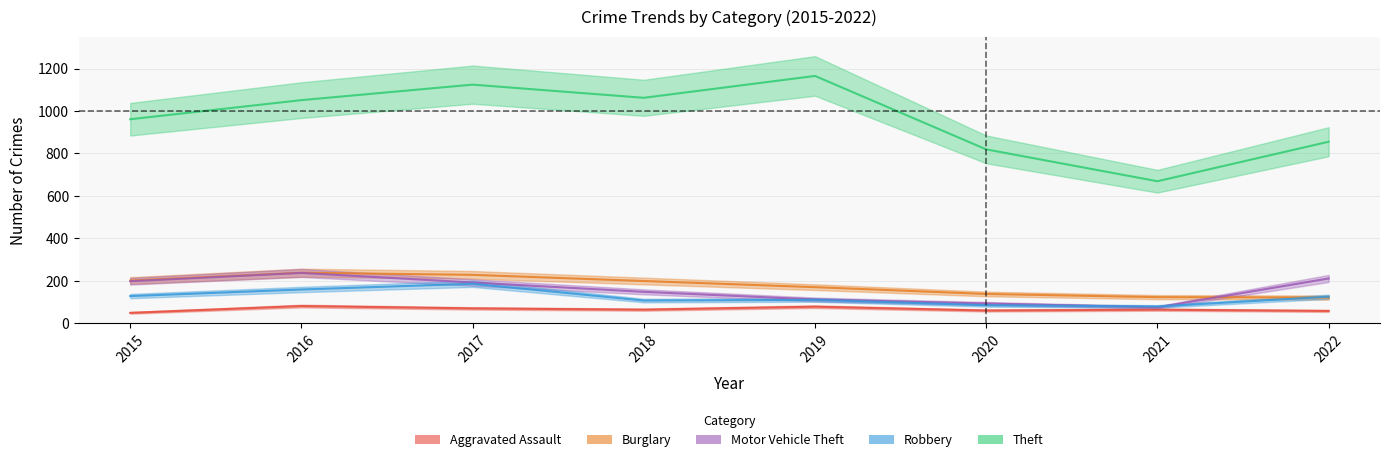

At which label is Burglary closest to 179?

2019